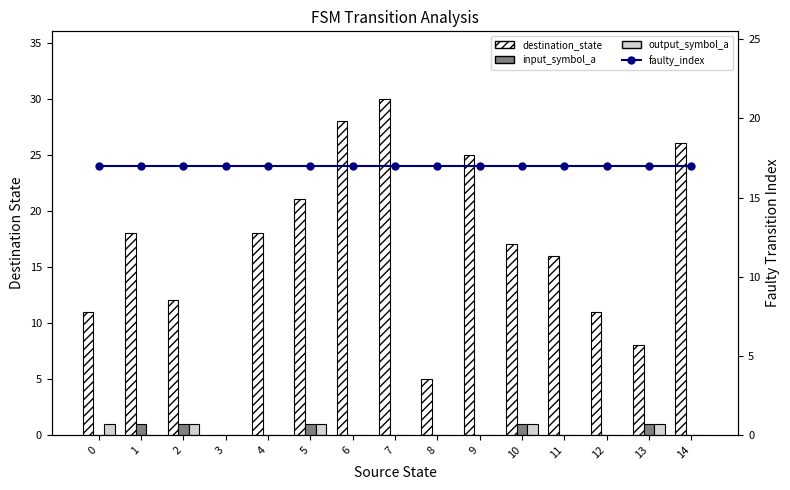

Reading right to left, extract all data points from this chart.

destination_state: 14=26	13=8	12=11	11=16	10=17	9=25	8=5	7=30	6=28	5=21	4=18	3=0	2=12	1=18	0=11
input_symbol_a: 14=0	13=1	12=0	11=0	10=1	9=0	8=0	7=0	6=0	5=1	4=0	3=0	2=1	1=1	0=0
output_symbol_a: 14=0	13=1	12=0	11=0	10=1	9=0	8=0	7=0	6=0	5=1	4=0	3=0	2=1	1=0	0=1
faulty_index: 14=17	13=17	12=17	11=17	10=17	9=17	8=17	7=17	6=17	5=17	4=17	3=17	2=17	1=17	0=17